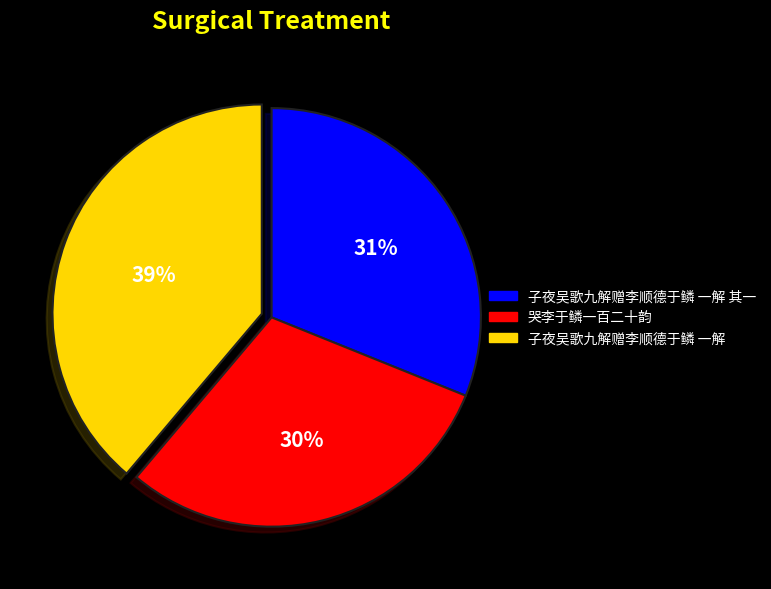

To the nearest percent, what is the average slice percentage?

33%